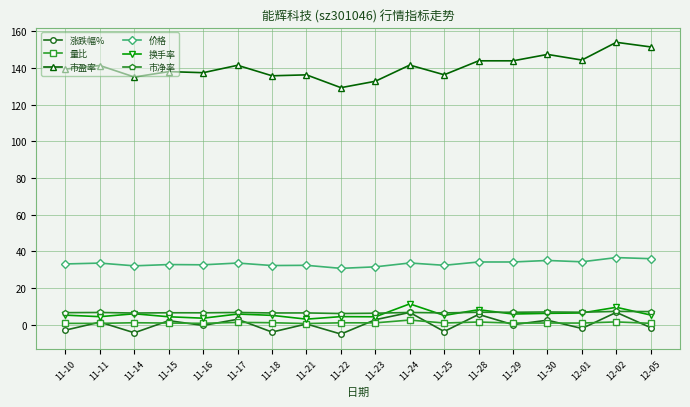

True or false: 换手率 has a value of 8.2 at 11-28.

True